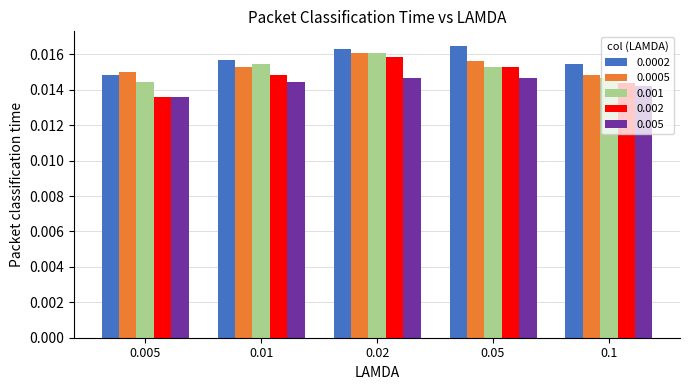

At which category is the sum across all series the highest?

0.02